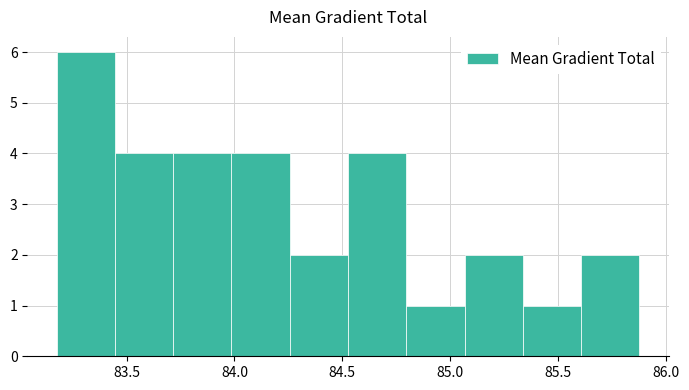

Reading left to right, list every bar in this chart as the range it spans on the x-axis followed by its height. Neither the bar edges nor the heights are printed on the chart, so give them approximately, as read against the axes.

83.20 to 83.45: 6
83.45 to 83.70: 4
83.70 to 84.00: 4
84.00 to 84.25: 4
84.25 to 84.55: 2
84.55 to 84.80: 4
84.80 to 85.05: 1
85.05 to 85.35: 2
85.35 to 85.60: 1
85.60 to 85.90: 2